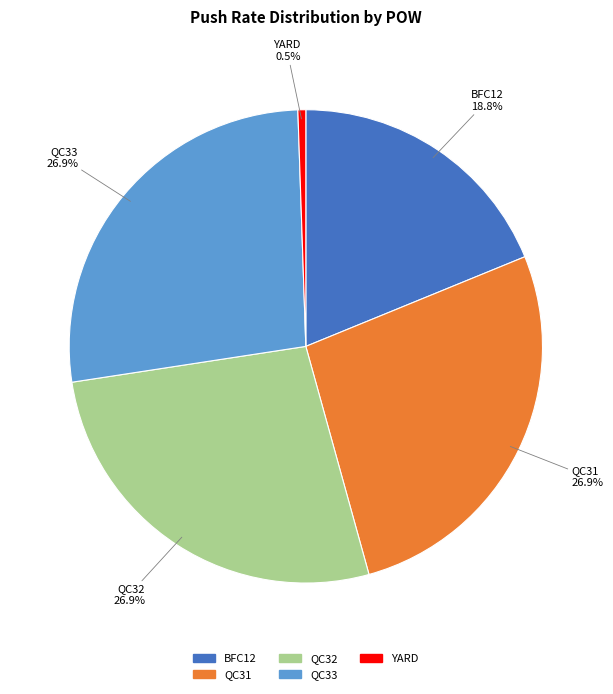

What is the ratio of the value at QC32 to the value at YARD?

50.0